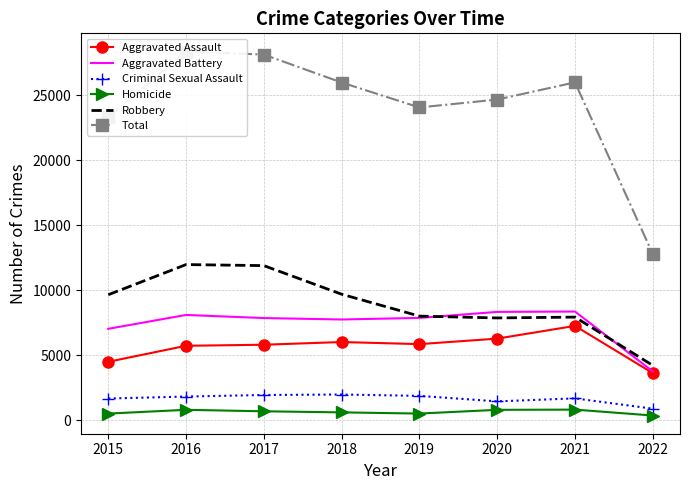

Rank the series by their maximum value, from highest to lowest.

Total, Robbery, Aggravated Battery, Aggravated Assault, Criminal Sexual Assault, Homicide